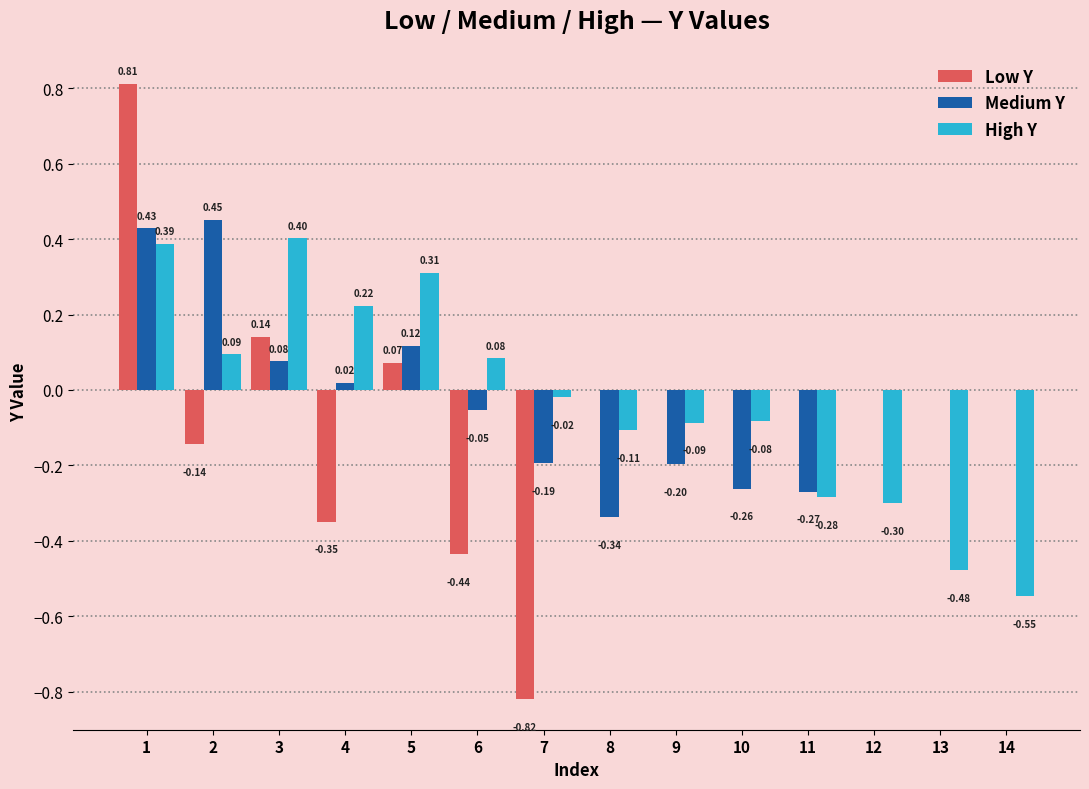

What is the minimum value shown in the chart?

-0.8